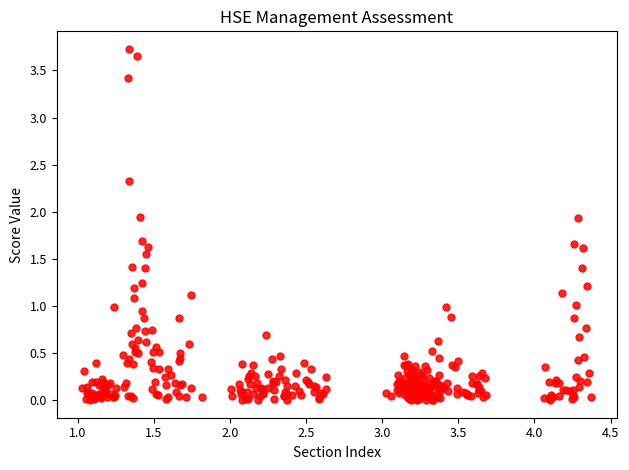

What is the range of X values (max minus min)?

3.3